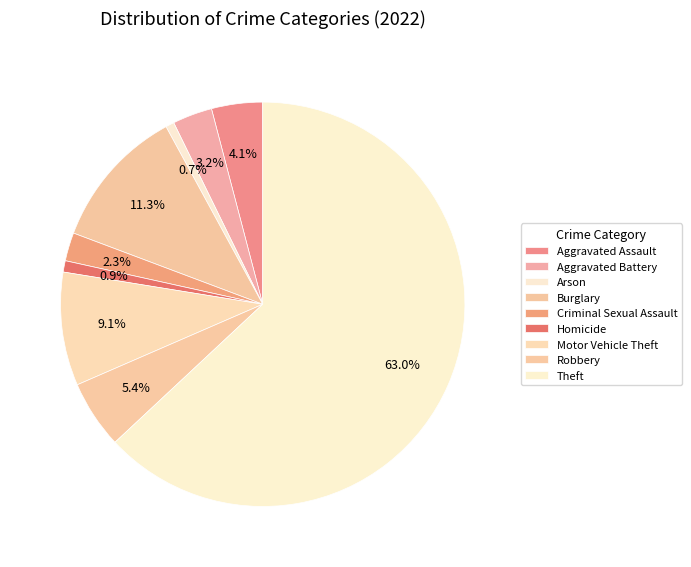

How many segments does this pie chart have?

9